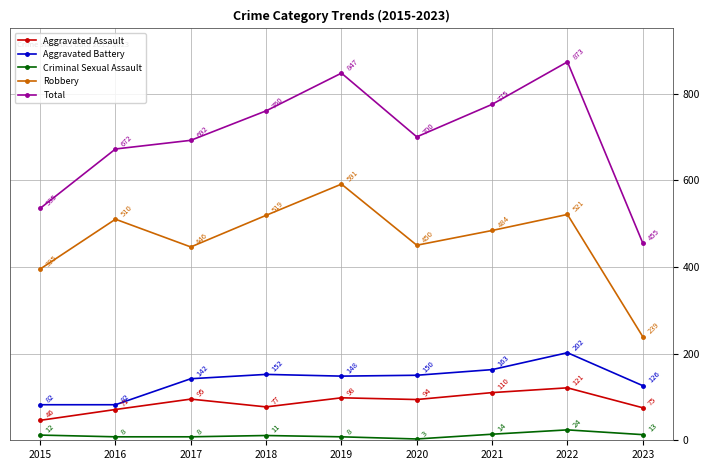

What is the difference between the maximum and second lowest values in the Criminal Sexual Assault series?

16